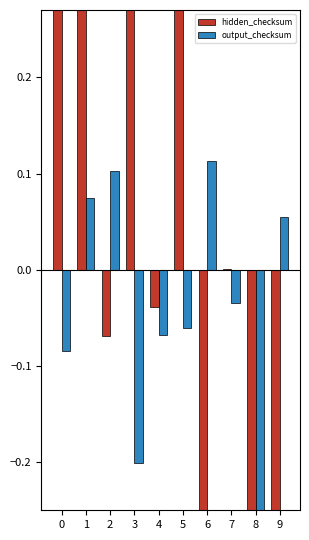

What is the difference between the hidden_checksum values at 8 and 0?

2.7